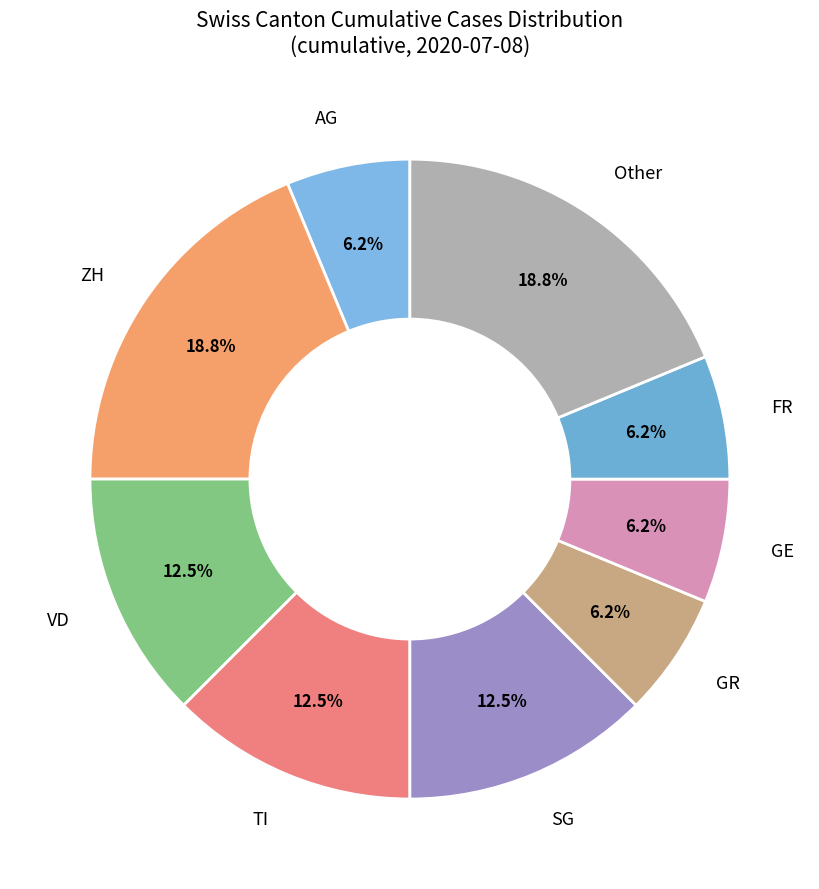

Between GR and ZH, which is larger?

ZH